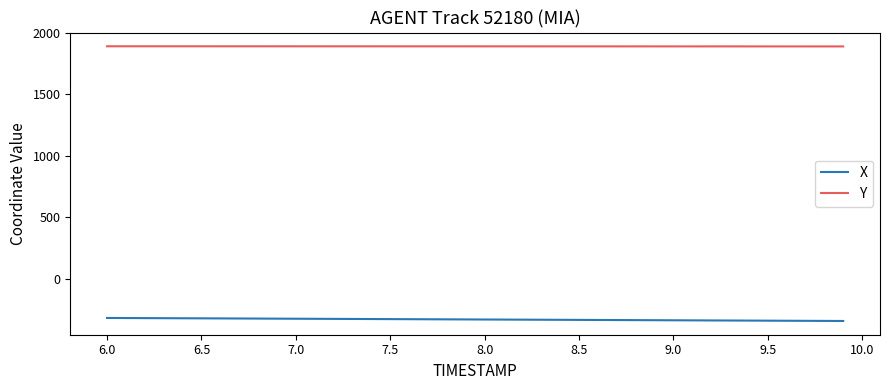

Which series has the largest total across all categories?

Y